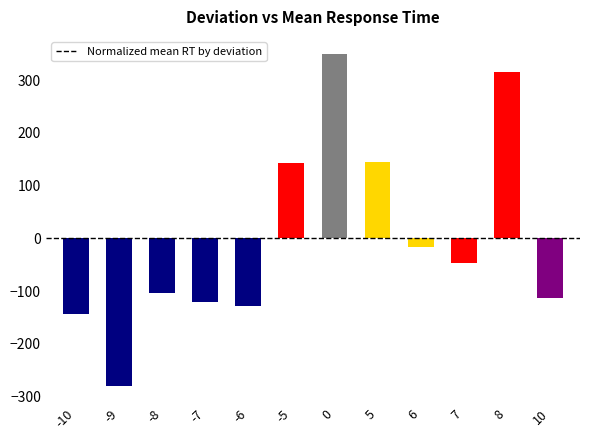

What is the difference between the maximum and minimum values?

631.0